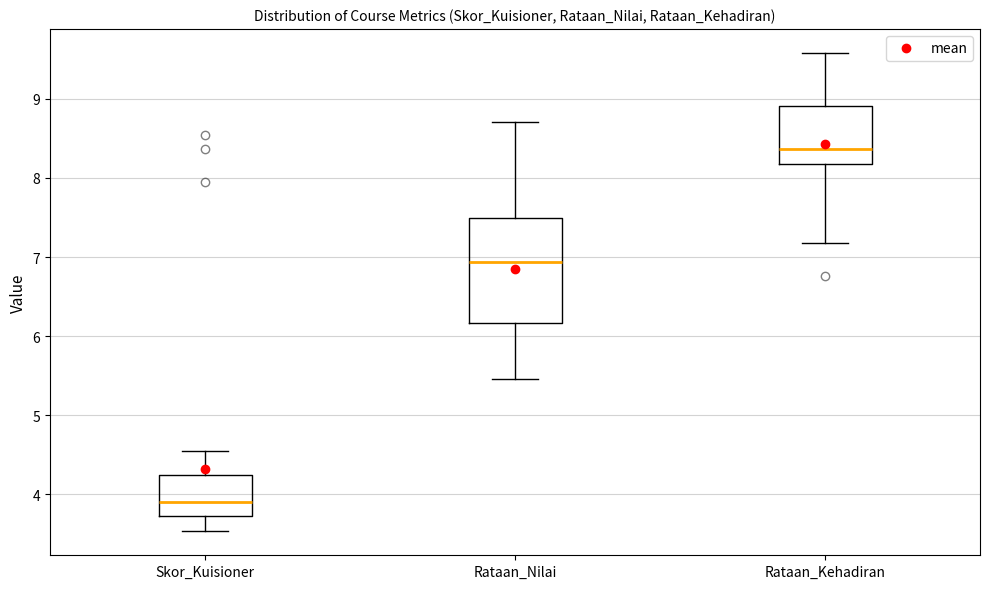

Which box is the tallest, from its lower edge to its upper edge?

Rataan_Nilai